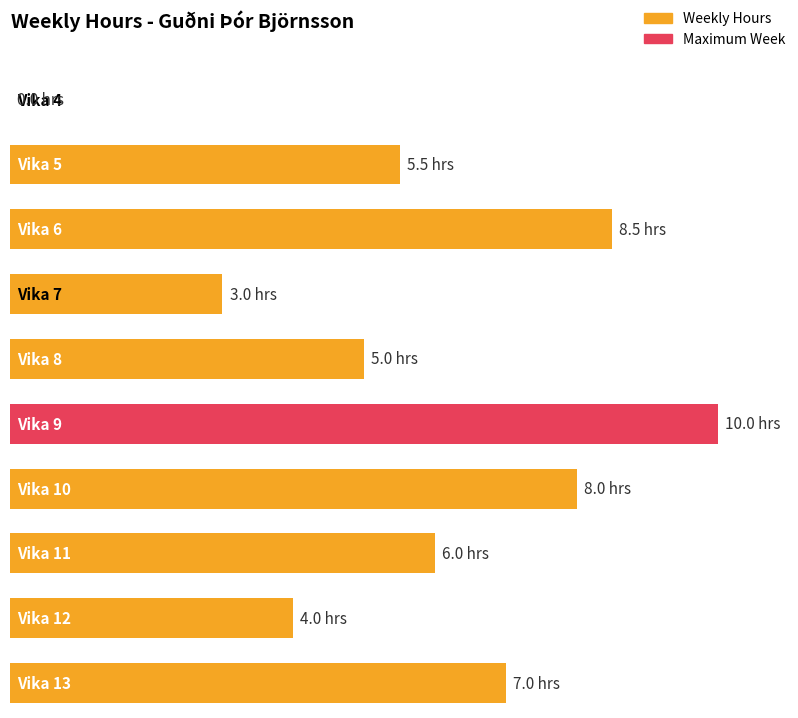

The value at Vika 8 is 3.4. True or false?

False